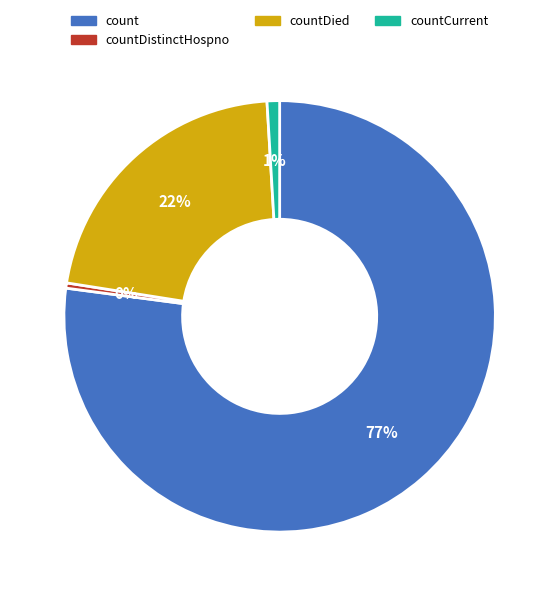

Combined, do countDistinctHospno and count account for over 50%?

Yes